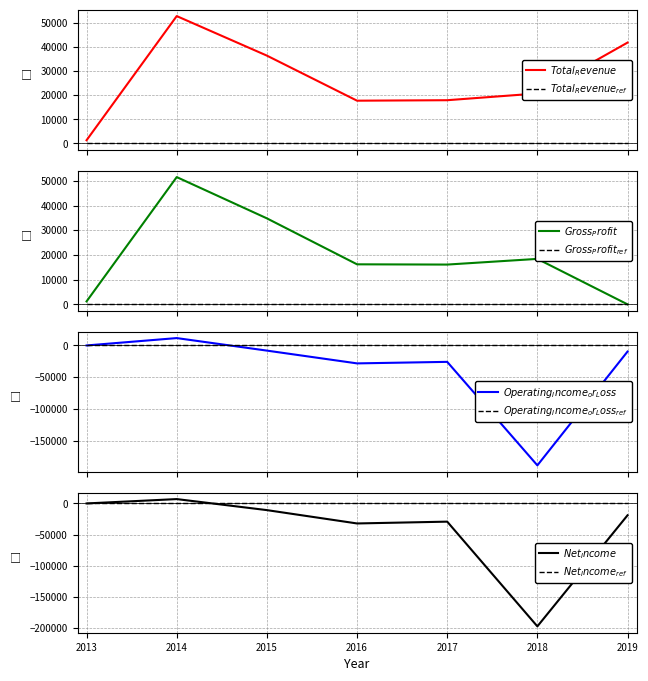

List the series in order of their peak value, highest first.

Total Revenue, Gross Profit, Operating Income or Loss, Net Income